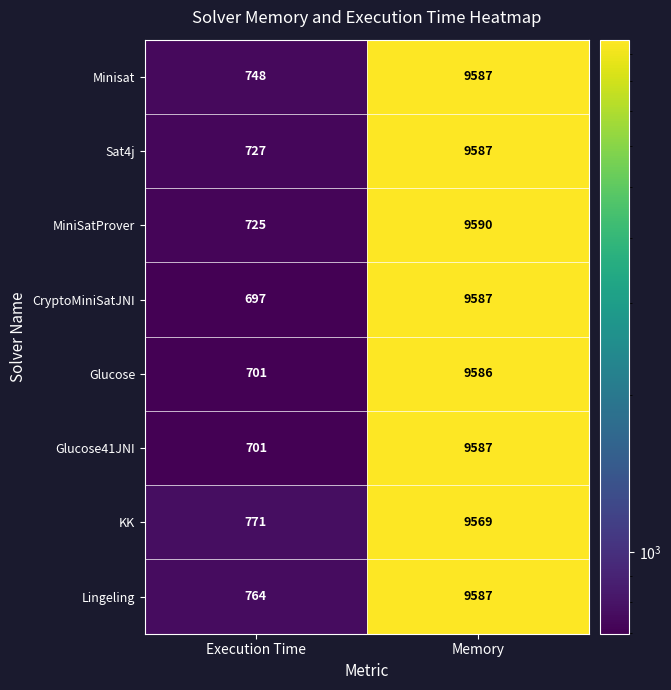

What is the sum of the KK values at Execution Time and Memory?

10340